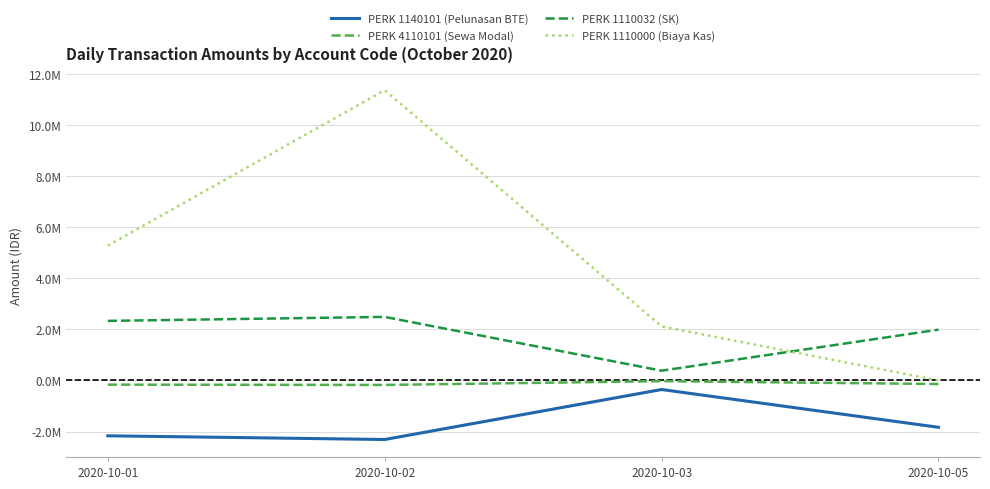

Does the chart have visible grid lines?

Yes